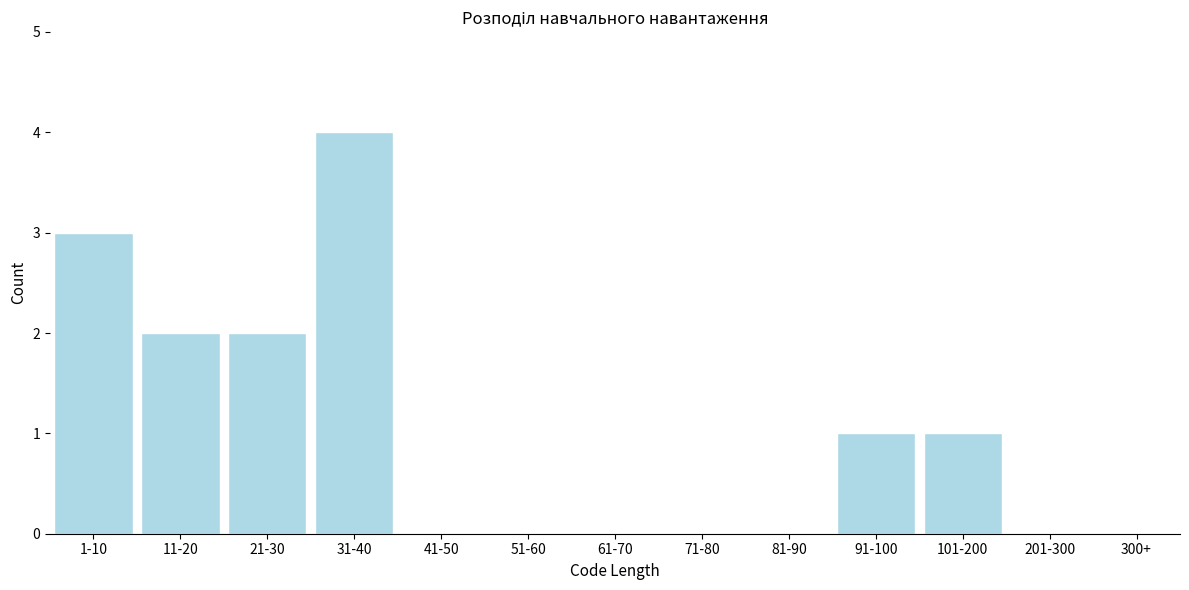

Reading right to left, list all the values displayed in this chart.

300+=0	201-300=0	101-200=1	91-100=1	81-90=0	71-80=0	61-70=0	51-60=0	41-50=0	31-40=4	21-30=2	11-20=2	1-10=3